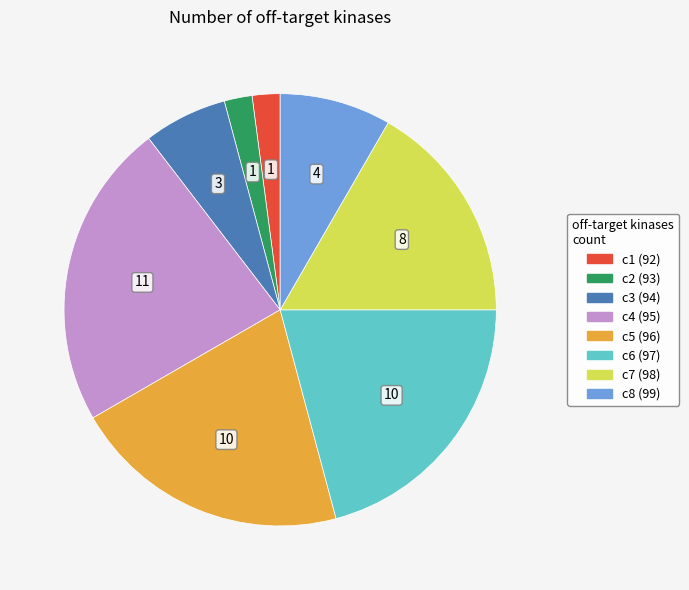

Does any single category account for the majority?

No